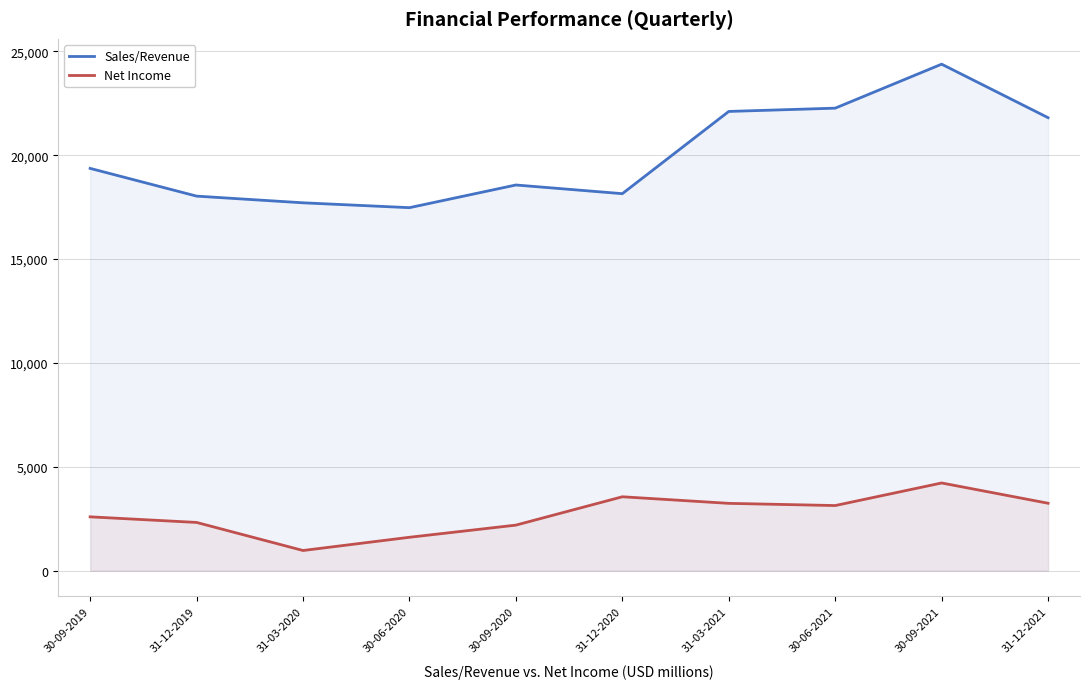

What are all the series names shown in the legend?

Sales/Revenue, Net Income